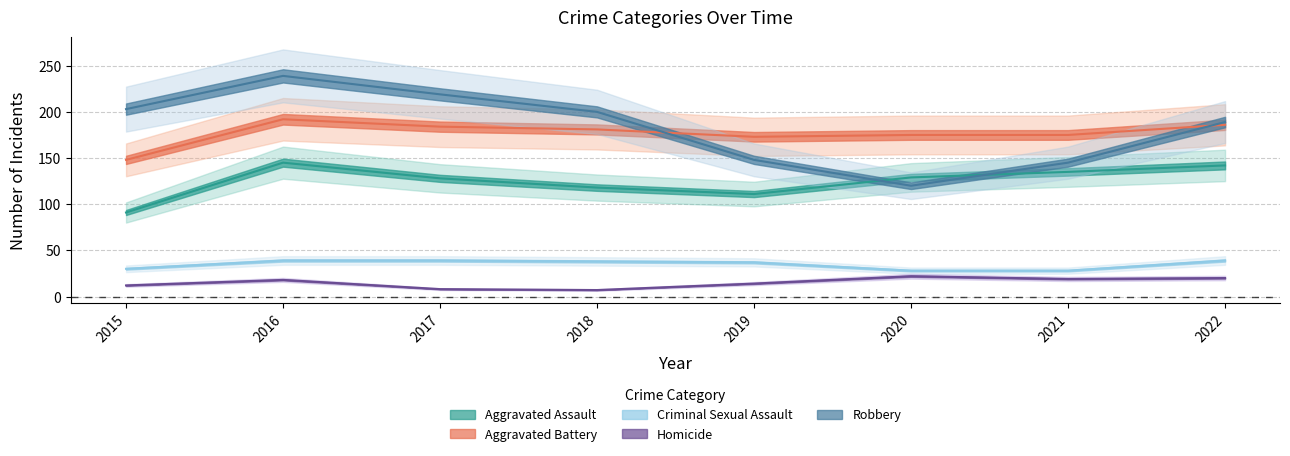

Reading right to left, extract all data points from this chart.

Aggravated Assault: 2022=142	2021=135	2020=129	2019=111	2018=118	2017=128	2016=145	2015=91
Aggravated Battery: 2022=186	2021=175	2020=175	2019=173	2018=181	2017=184	2016=192	2015=148
Criminal Sexual Assault: 2022=39	2021=28	2020=28	2019=37	2018=38	2017=39	2016=39	2015=30
Homicide: 2022=20	2021=19	2020=22	2019=14	2018=7	2017=8	2016=18	2015=12
Robbery: 2022=189	2021=145	2020=120	2019=148	2018=200	2017=219	2016=239	2015=203